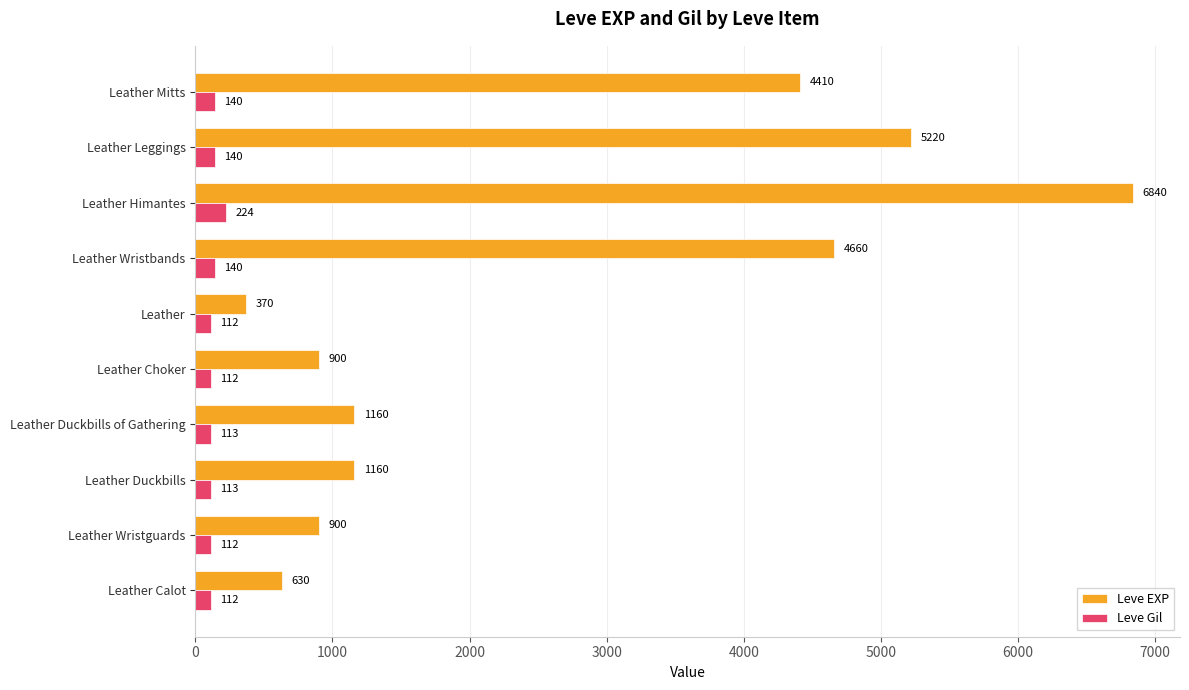

What is the average value of the Leve EXP series?

2625